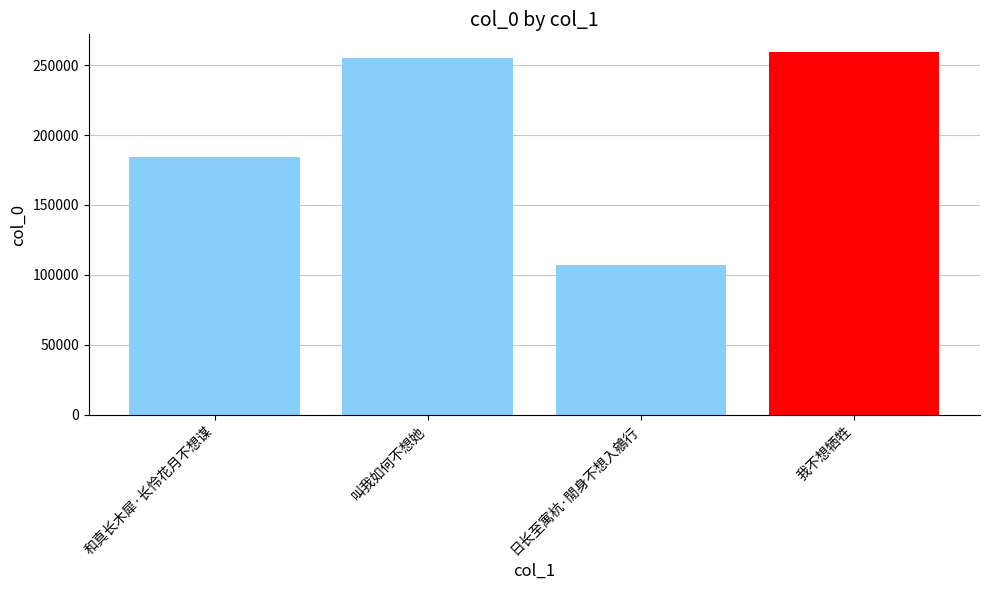

What is the minimum value shown in the chart?

107396